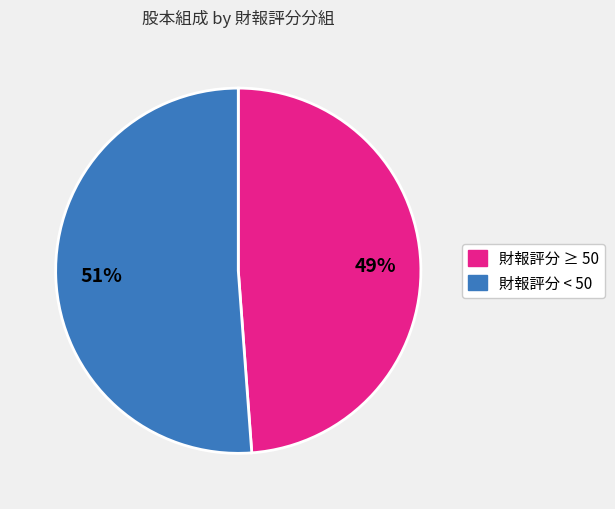

Is there a majority slice in this chart?

Yes